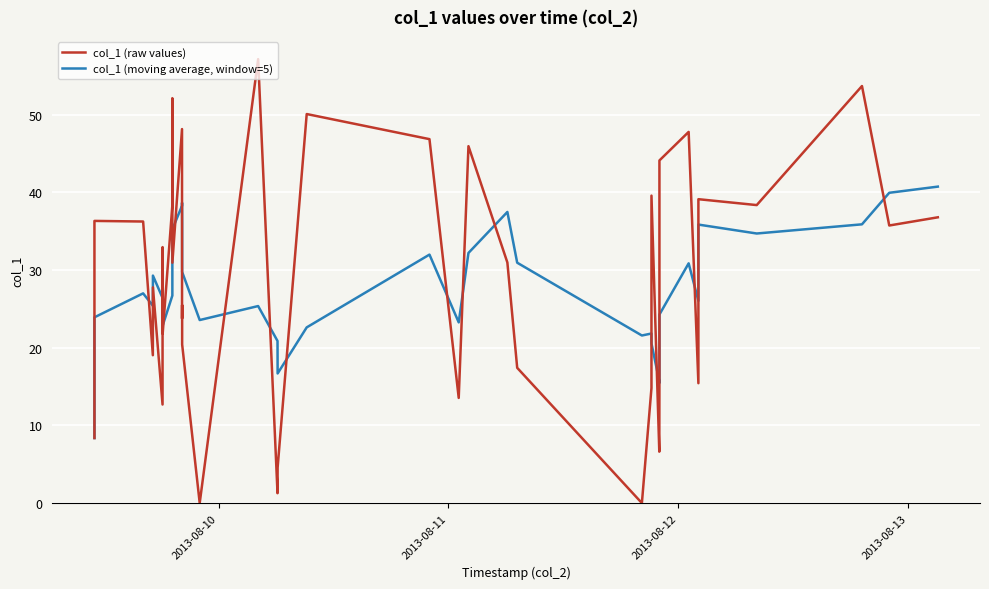

True or false: col_1 (moving average, window=5) and col_1 (raw values) cross at least once.

True